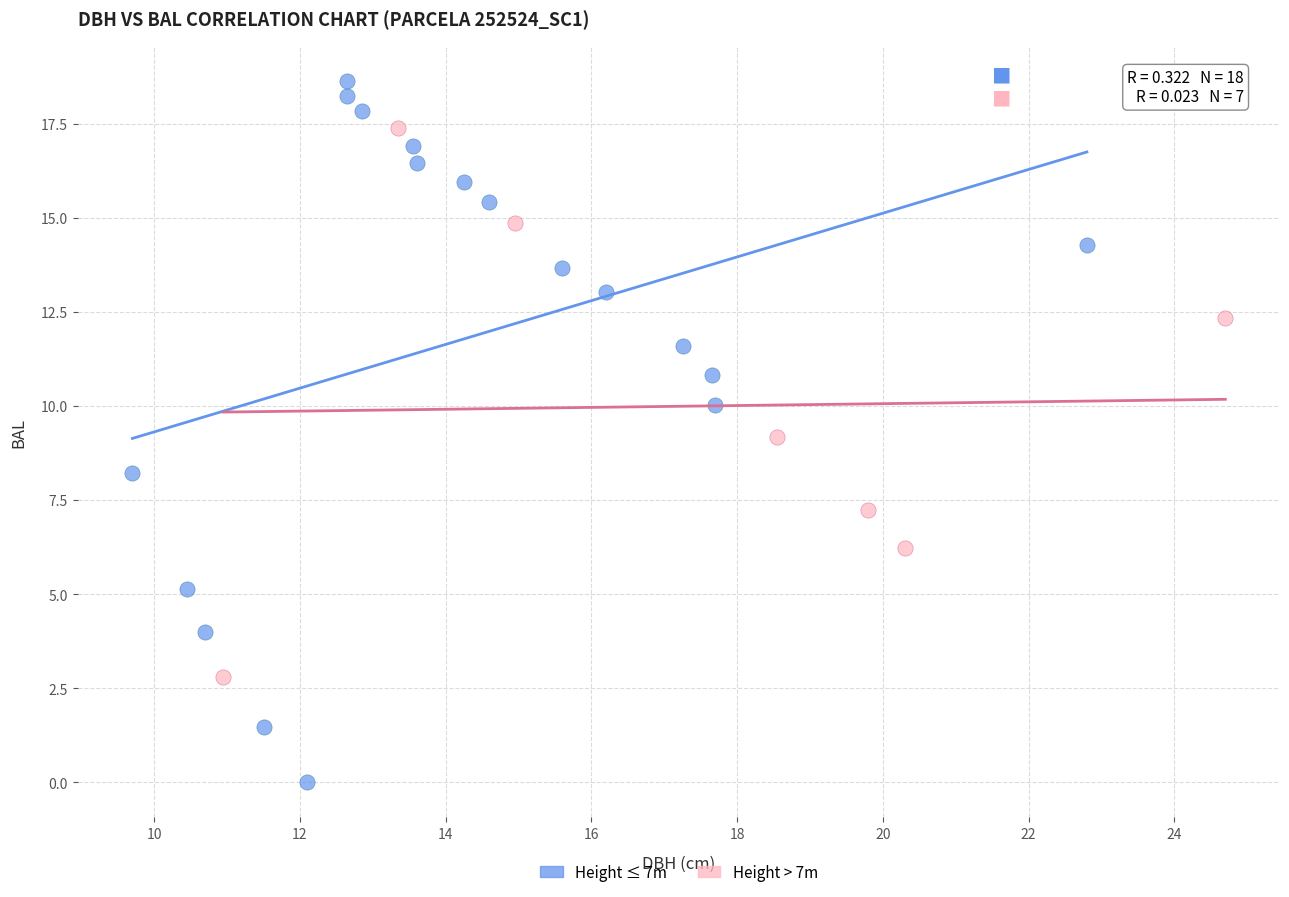

Which series contains the lowest Y value?

Height ≤ 7m